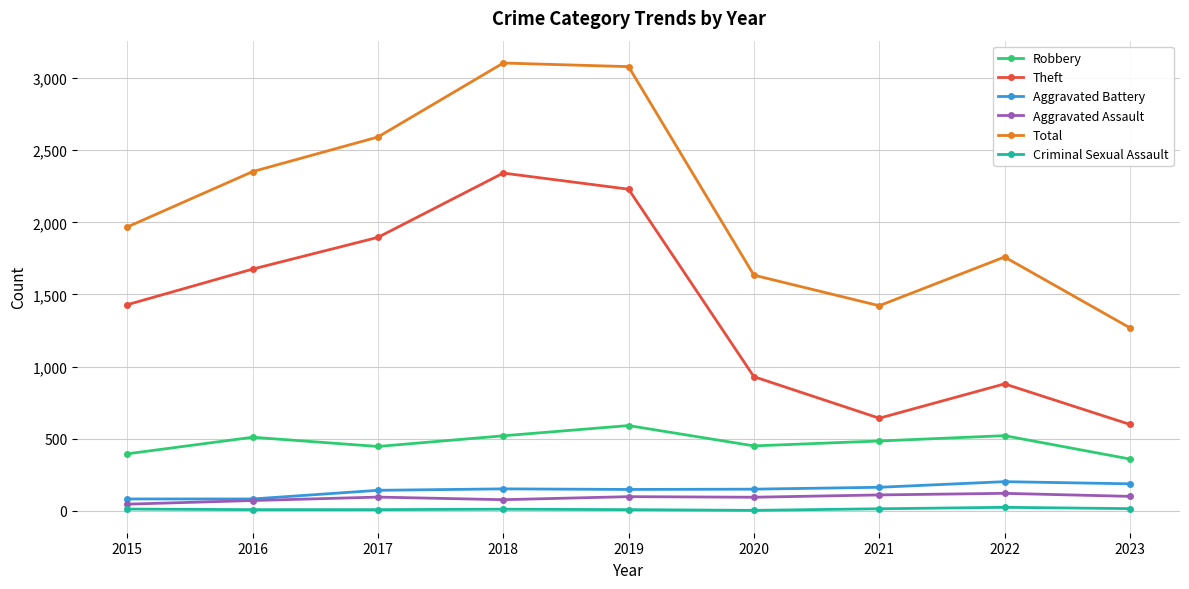

What is the value of the Aggravated Assault point at the 5th from the left?

98